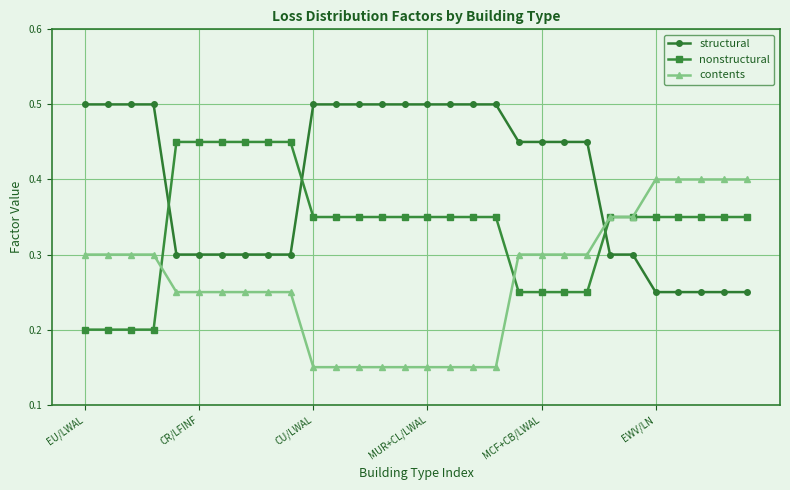

Which series has the largest total across all categories?

structural